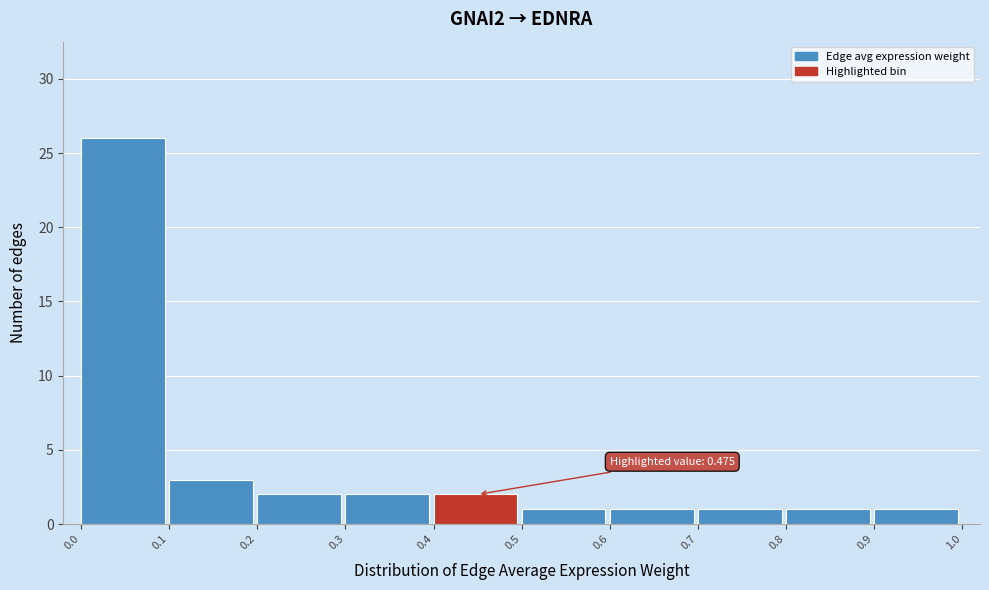

Which range on the x-axis has the tallest bar?

0.0 to 0.1